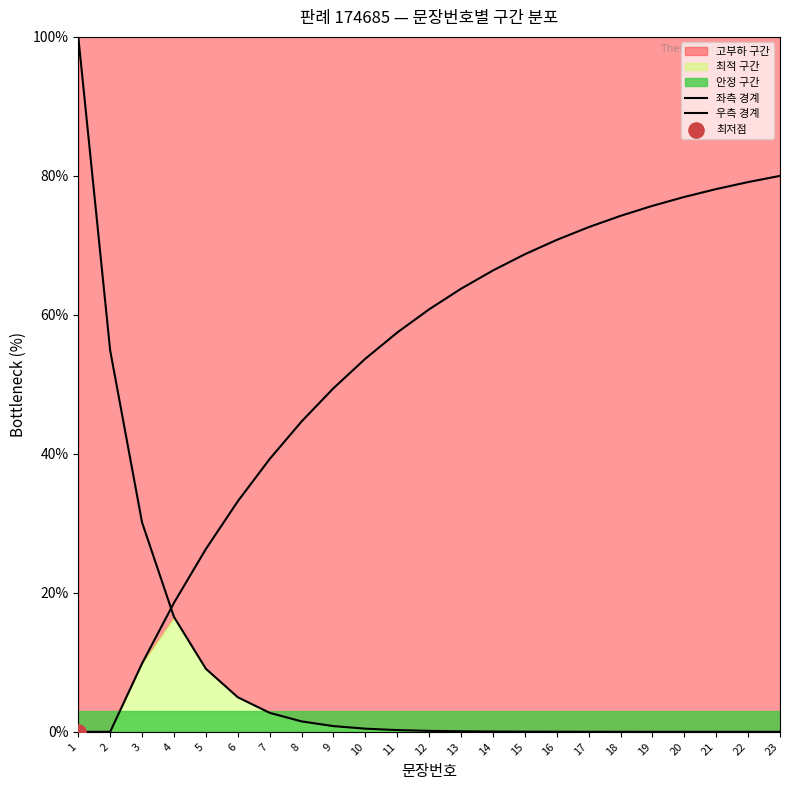

Which series reaches the minimum Y coordinate?

우측 경계